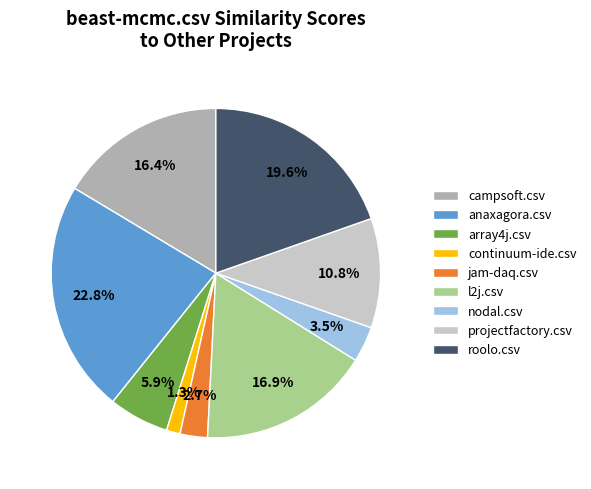

To the nearest percent, what is the difference between the l2j.csv and campsoft.csv slice percentages?

1%